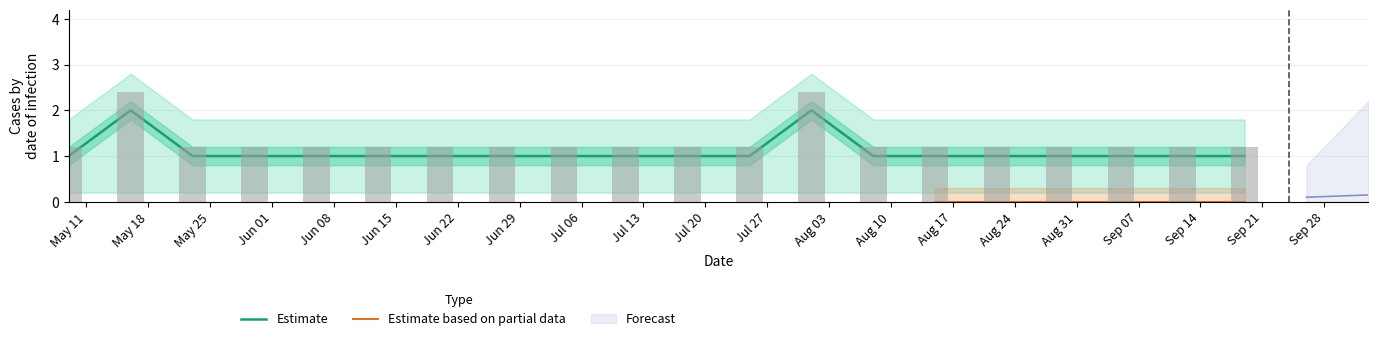

How many data points are above 1?

2